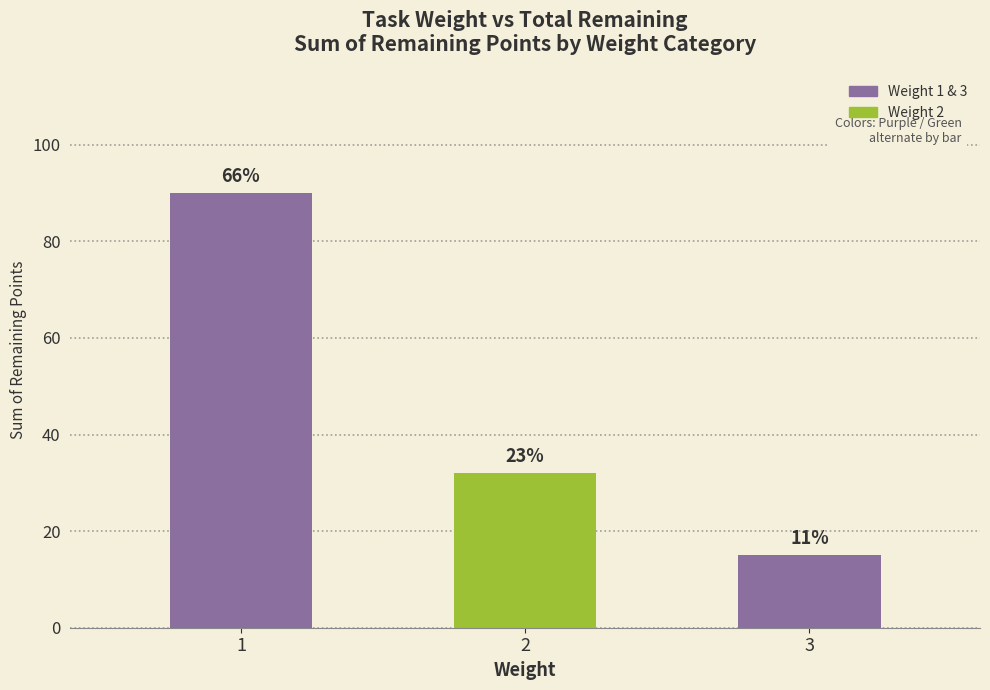

What is the average value?

46